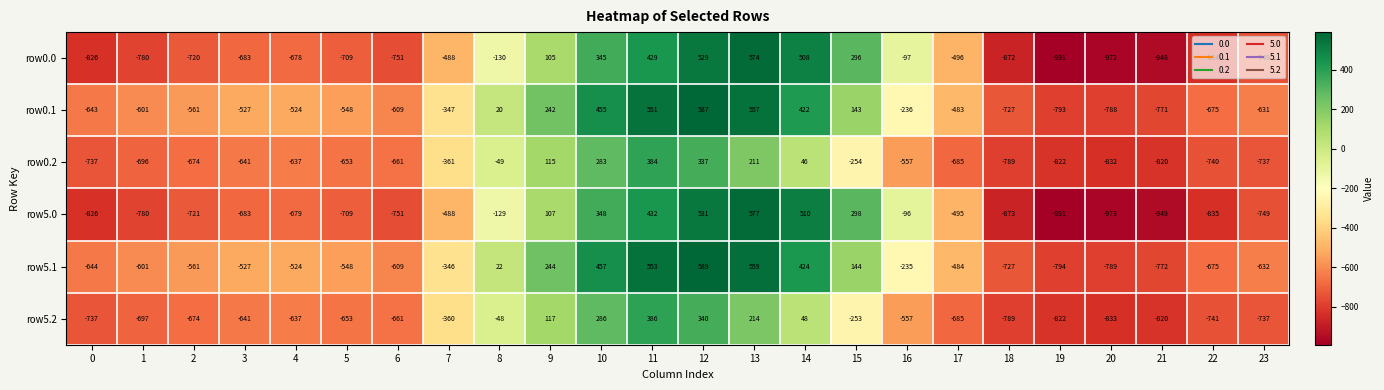

At which label does row0.1 first exceed -524?

7